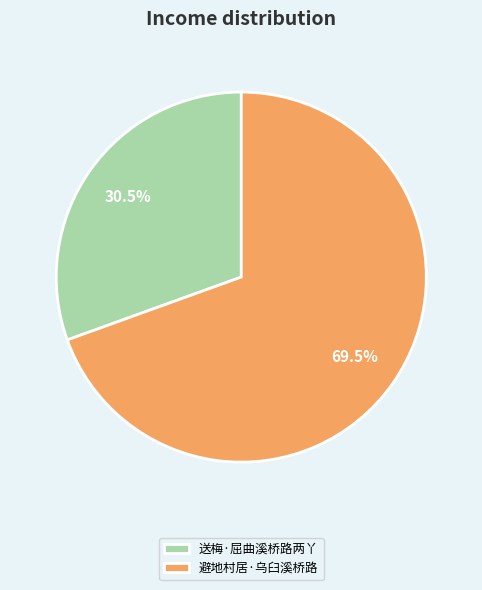

Does 避地村居·乌臼溪桥路 account for over 50% of the chart?

Yes